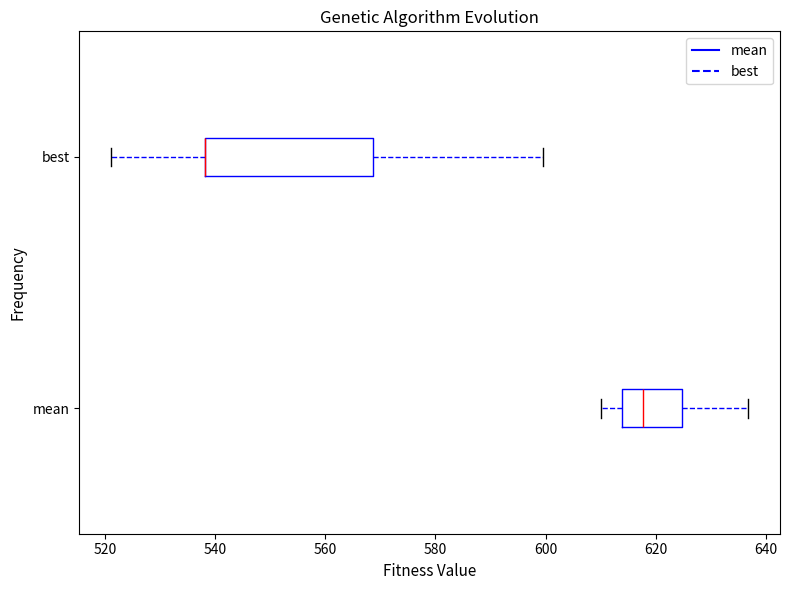

Reading bottom to top, read every box against the x-axis: the position of its median line, the range the box covers, and the ends of its whiskers. The values are not printed on the chart, so give them approximately, as read against the axis.

mean: median 618, box 614 to 624, whiskers 610 to 636
best: median 538 (drawn on the box's left edge), box 538 to 568, whiskers 522 to 600